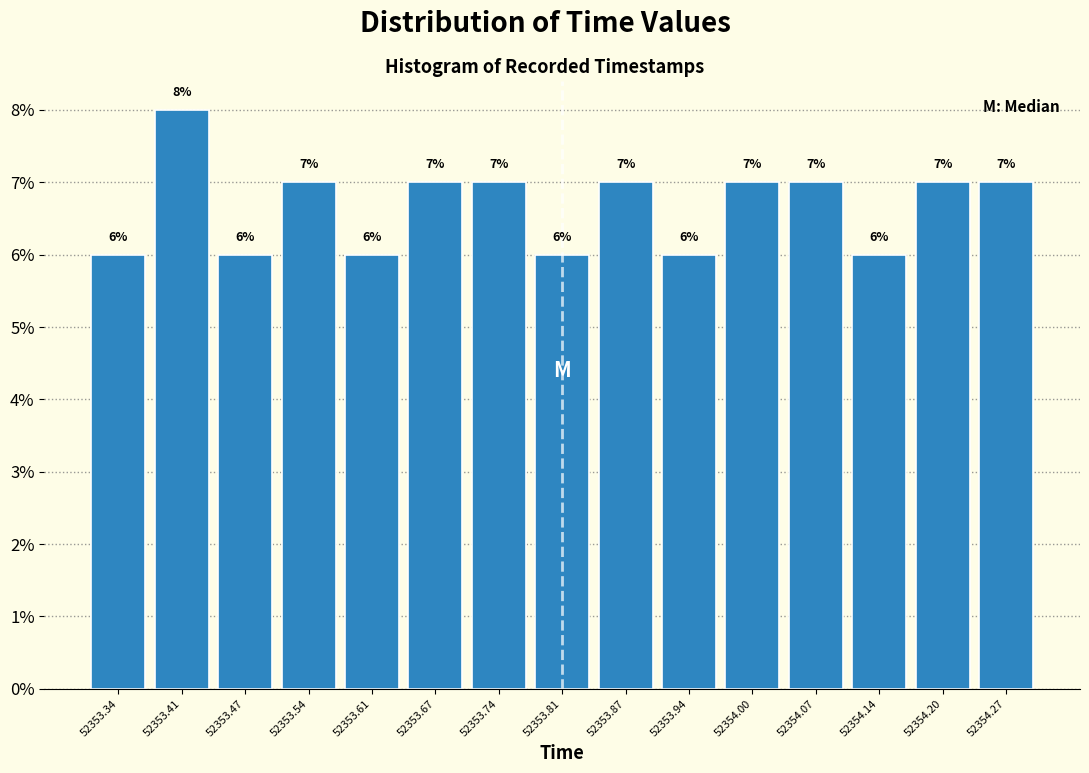

What is the height of the bar covering 52354.102 to 52354.168 on the x-axis? The bar edges are not printed on the chart, so give them approximately, as read against the axis.

6